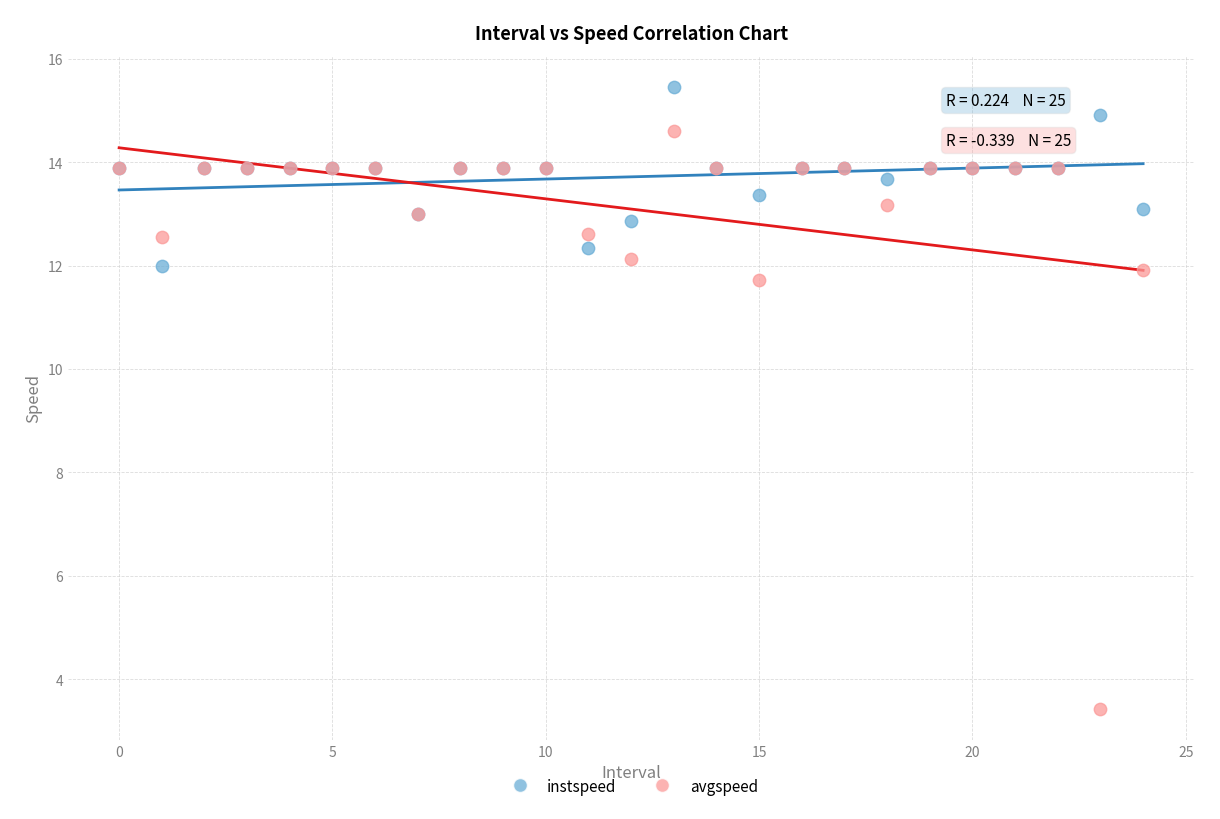

What are all the series names shown in the legend?

instspeed, avgspeed